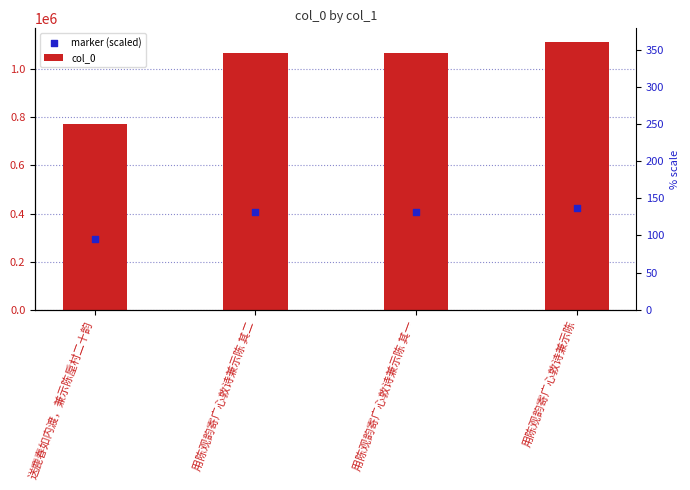

Which series reaches the minimum Y coordinate?

marker (scaled)